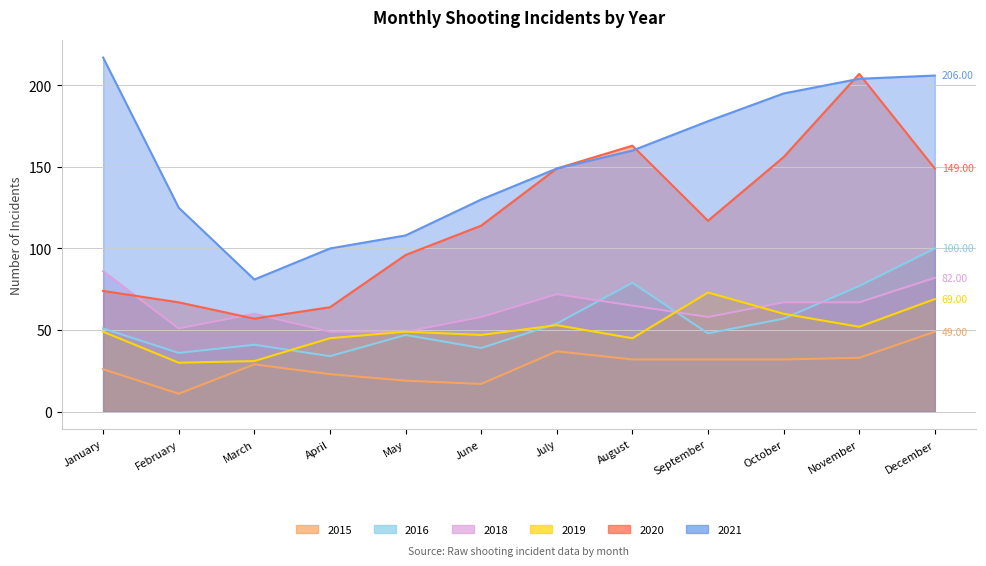

What is the highest value of the 2018 series?

86